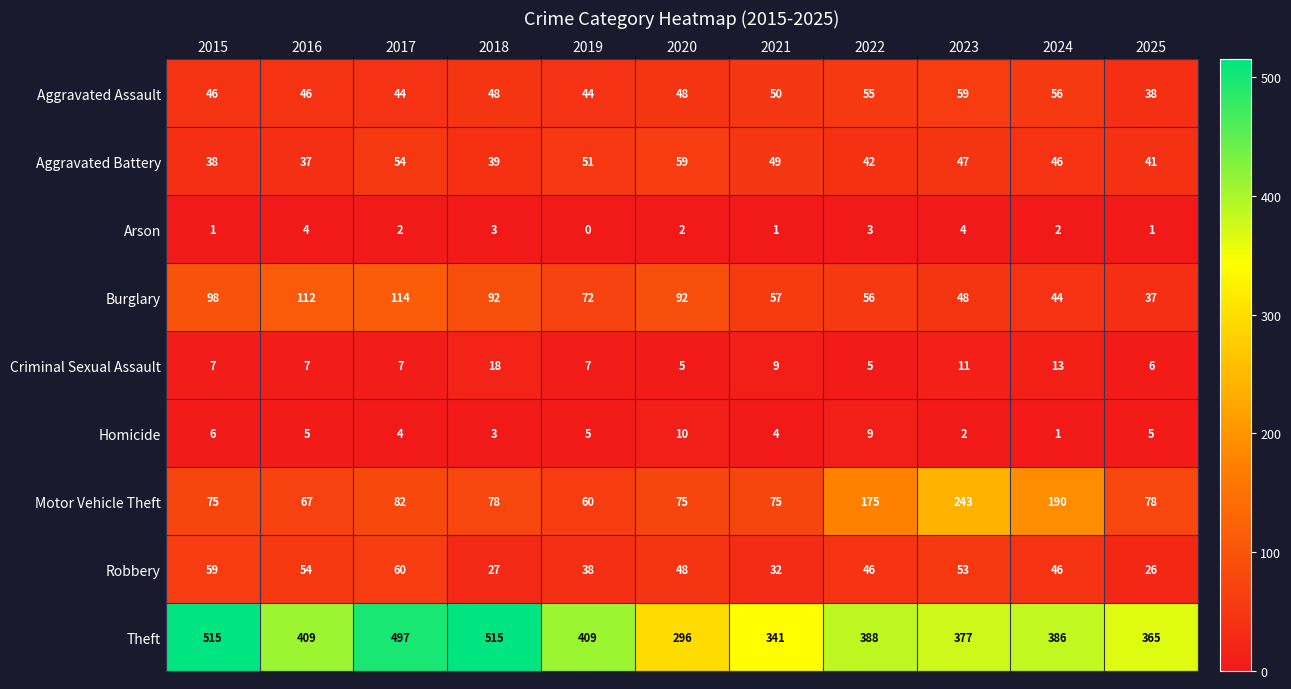

What is the total value across all series at 2016?

741